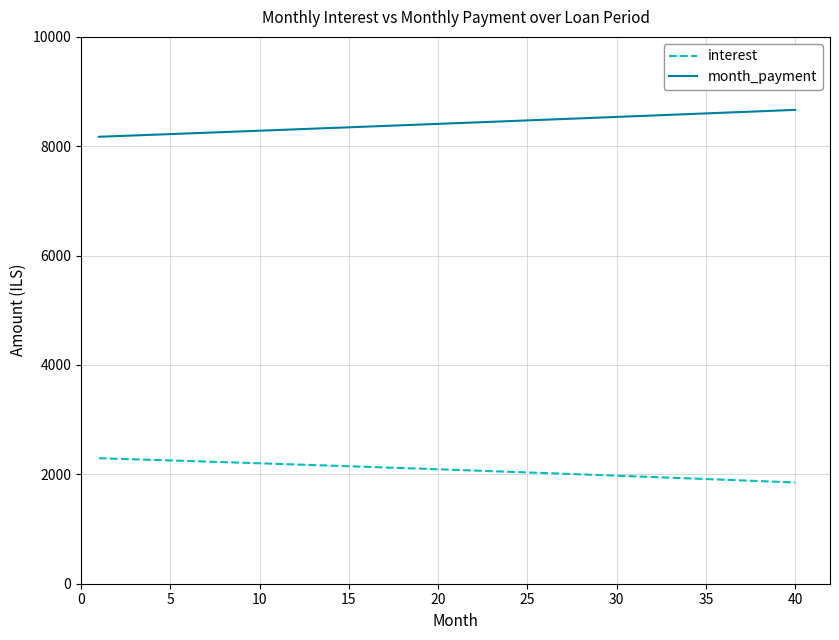

List the series in order of their overall mean, lowest first.

interest, month_payment